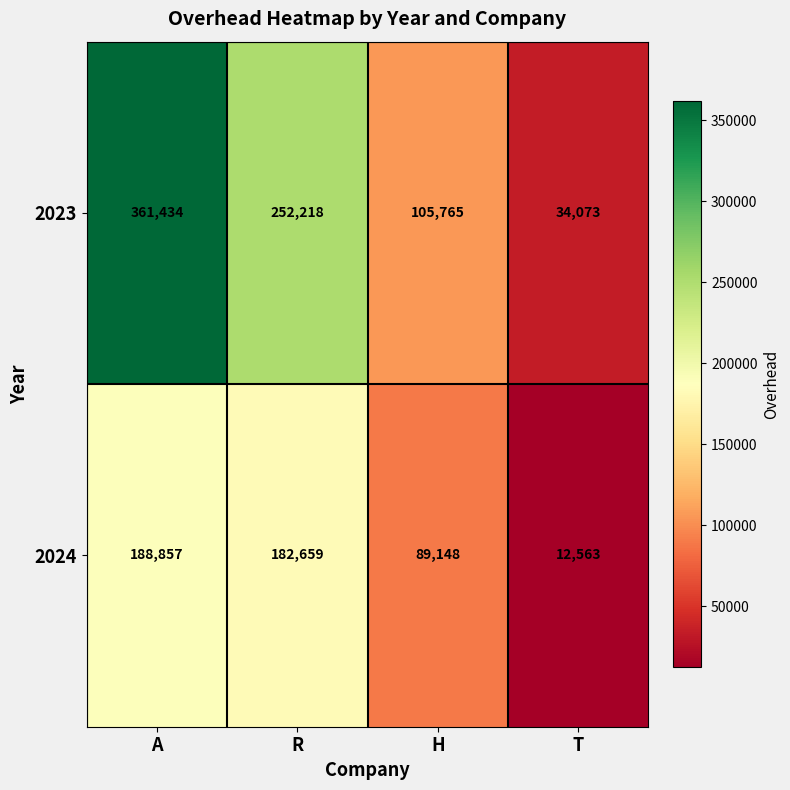

What is the sum of all 2023 values?

753490